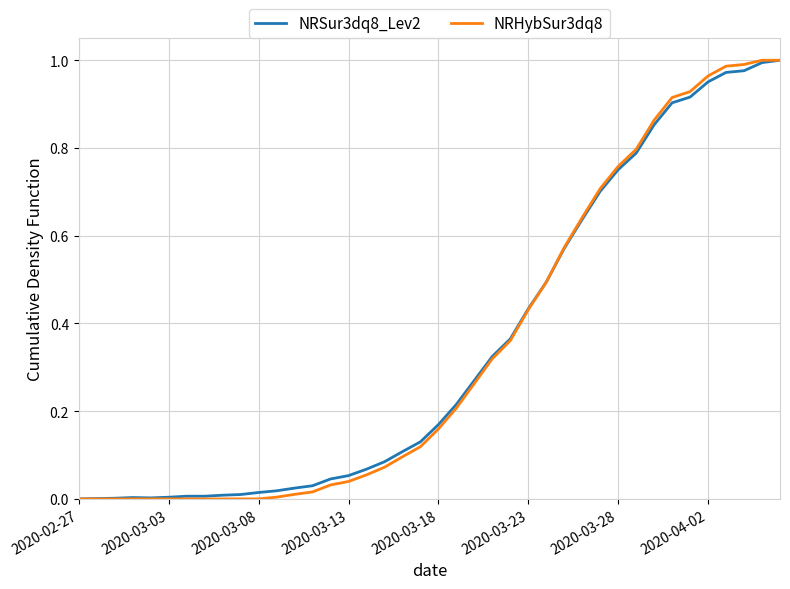

Count the number of categories in the chart.

40